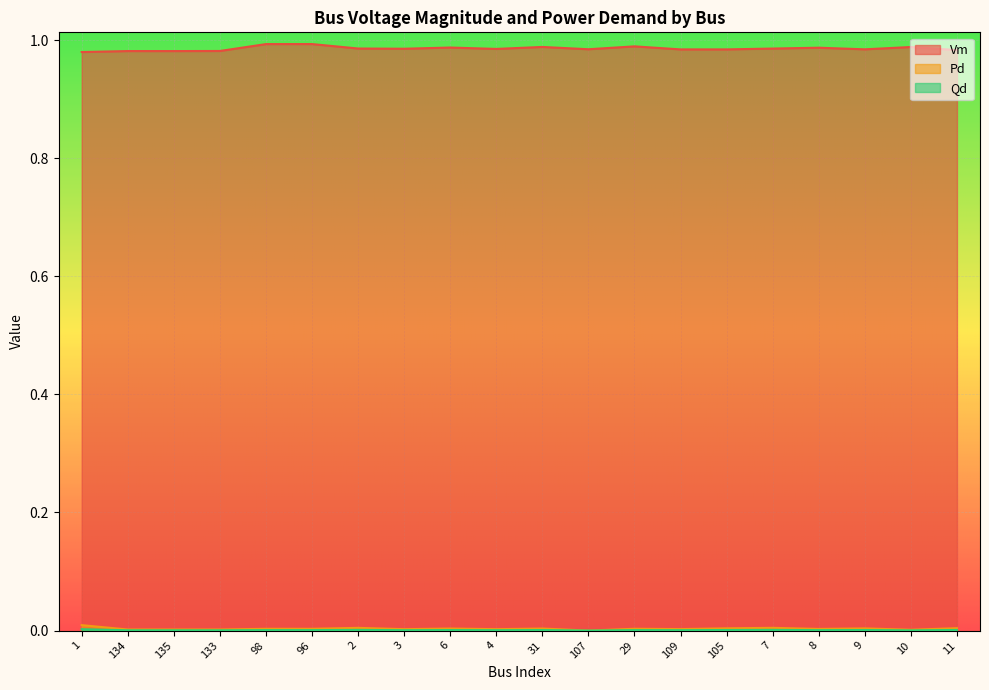

The Pd series shows 0.0 at 9. True or false?

False